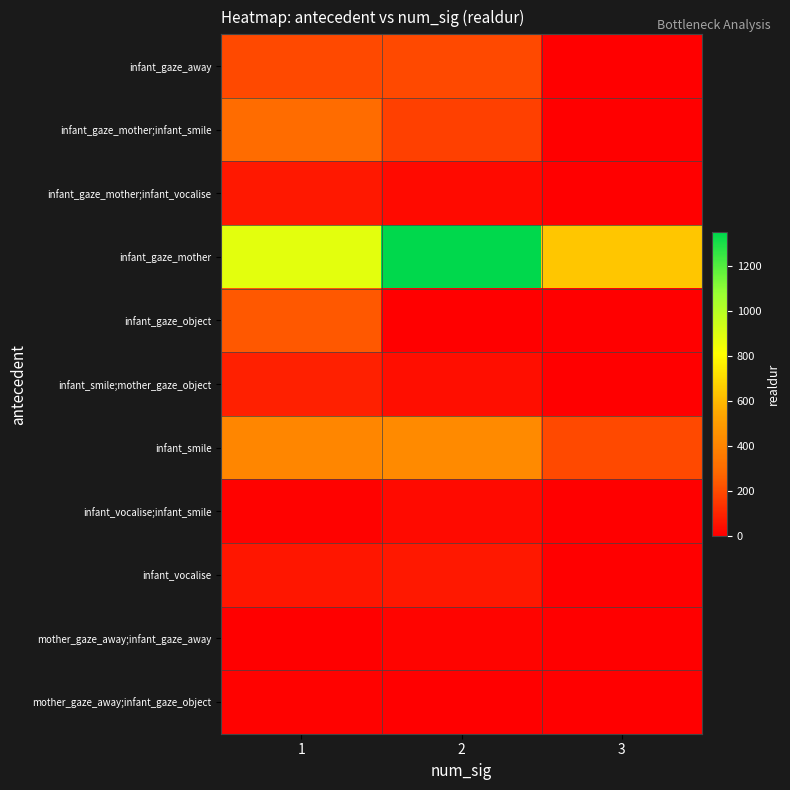

Which series changed the most between 2 and 3?

infant_gaze_mother